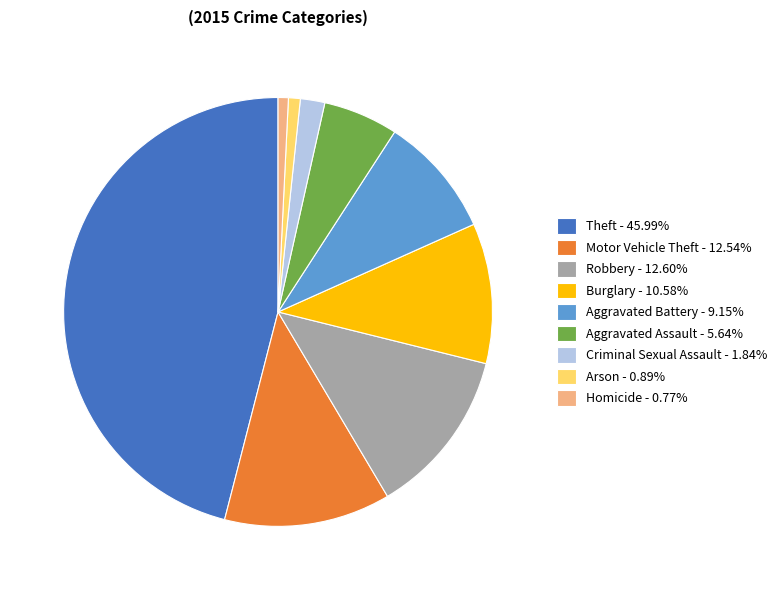

Which has a higher value, Homicide or Motor Vehicle Theft?

Motor Vehicle Theft